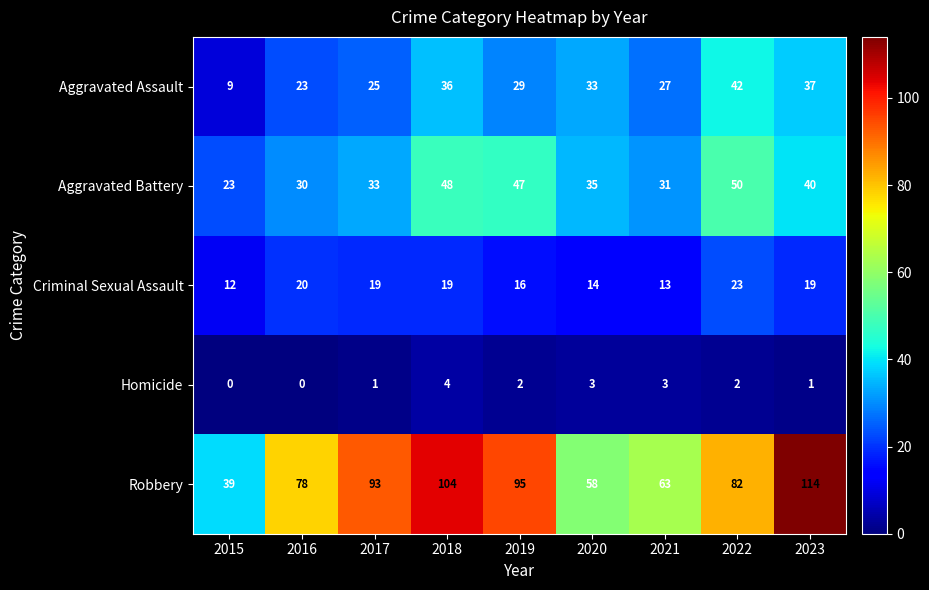

Which series changed the most between 2016 and 2021?

Robbery